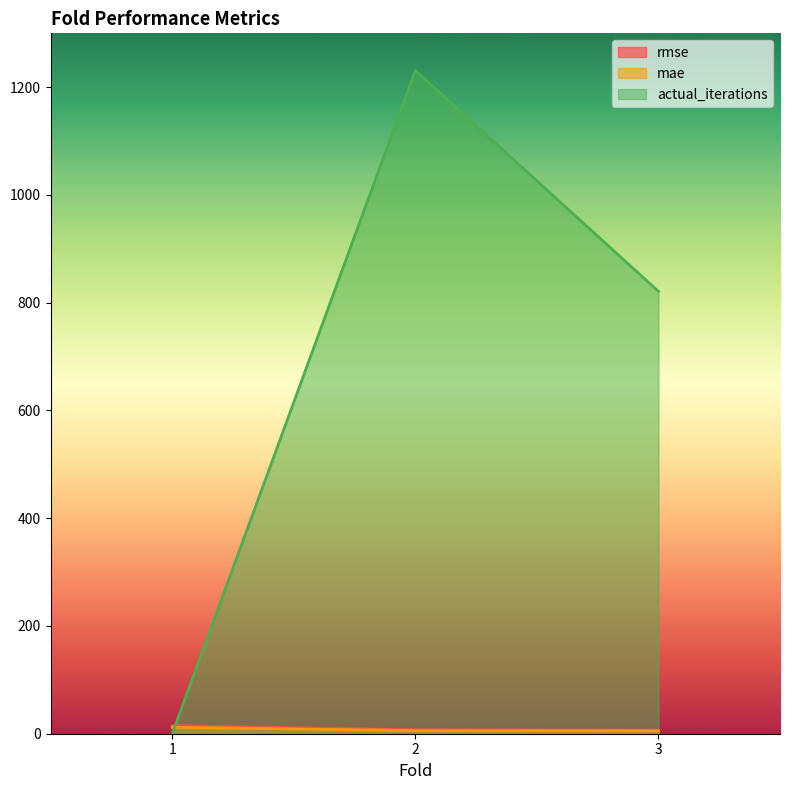

What is the highest value of the mae series?

11.9